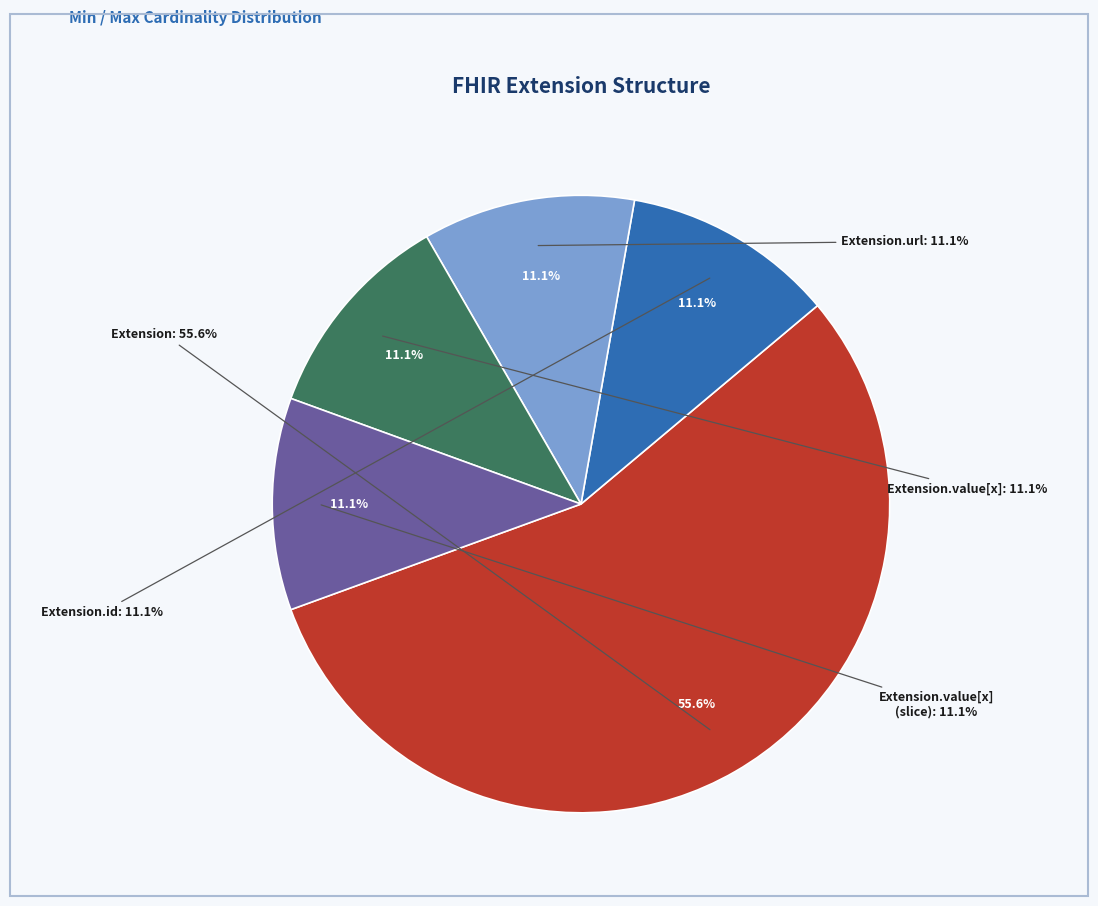

Is there a majority slice in this chart?

Yes